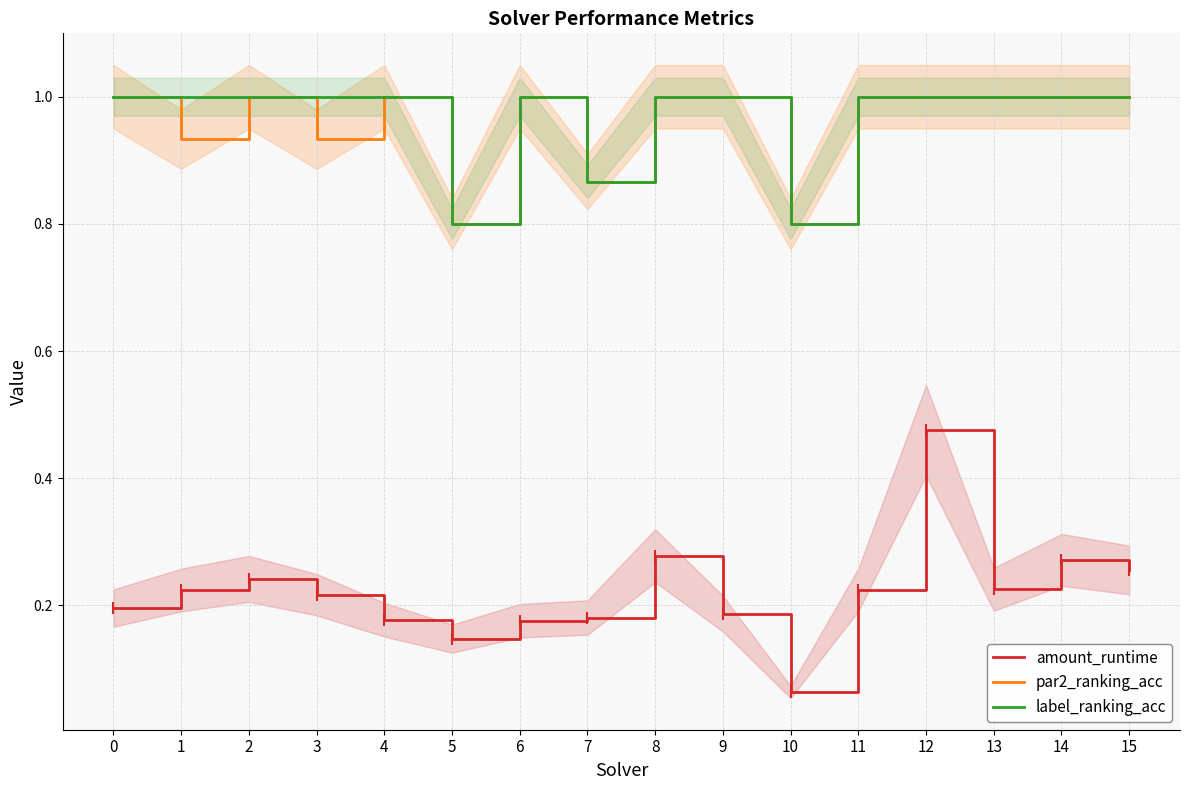

At which label is amount_runtime closest to 0?

10